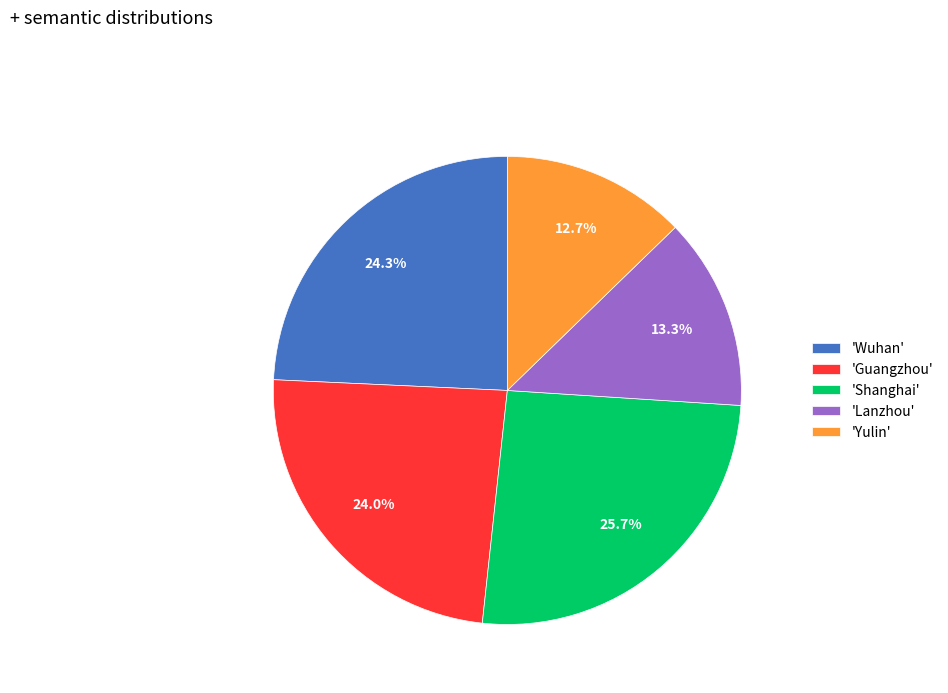

Combined, what portion of the pie is 'Yulin' and 'Shanghai'?

38.4%